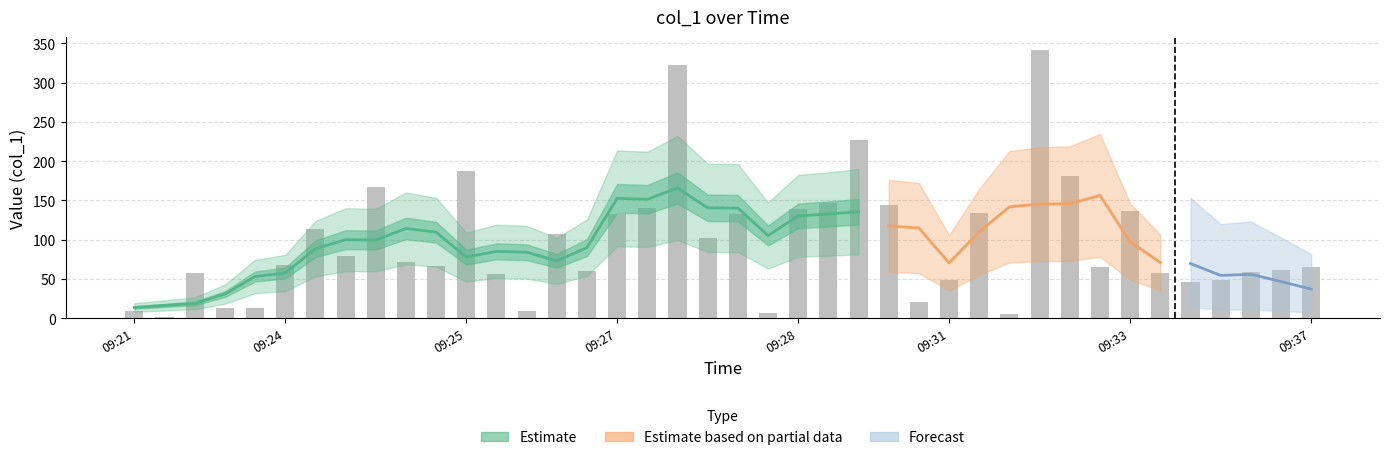

What is the sum of the values at 2019-02-05 09:24 and 2019-02-05 09:34?

137.9